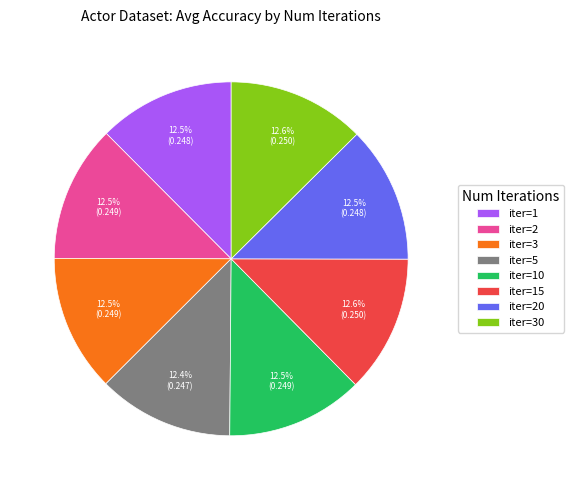

How much of the chart is everything except iter=5?

87.6%